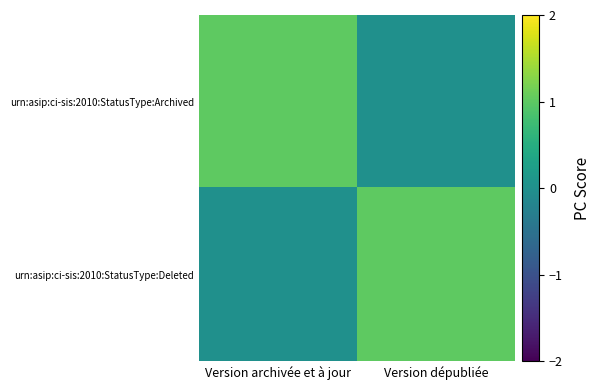

How many series are shown in this chart?

2